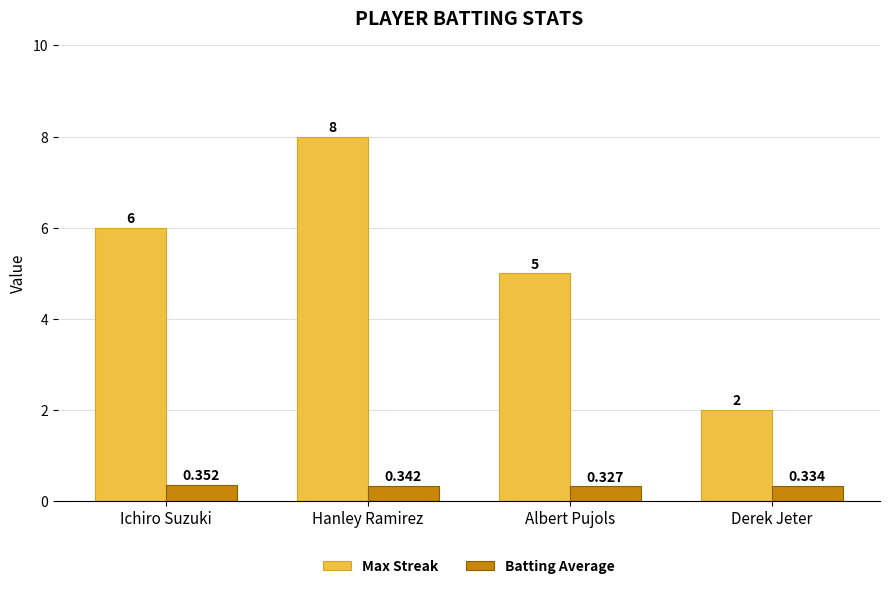

At which category does the chart reach its minimum across all series?

Albert Pujols